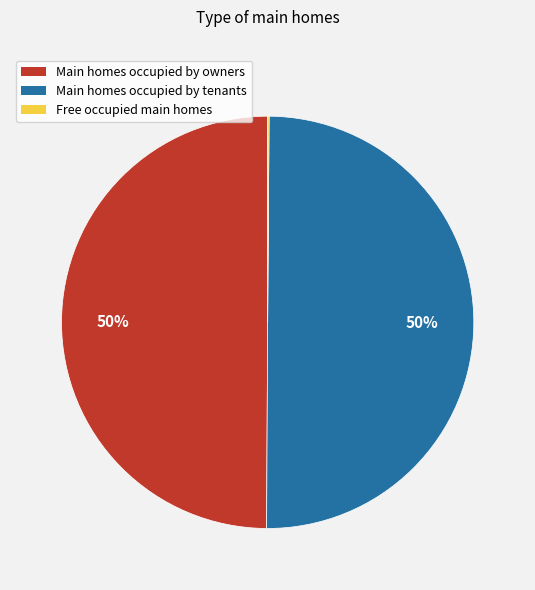

To the nearest percent, what is the average slice percentage?

33%